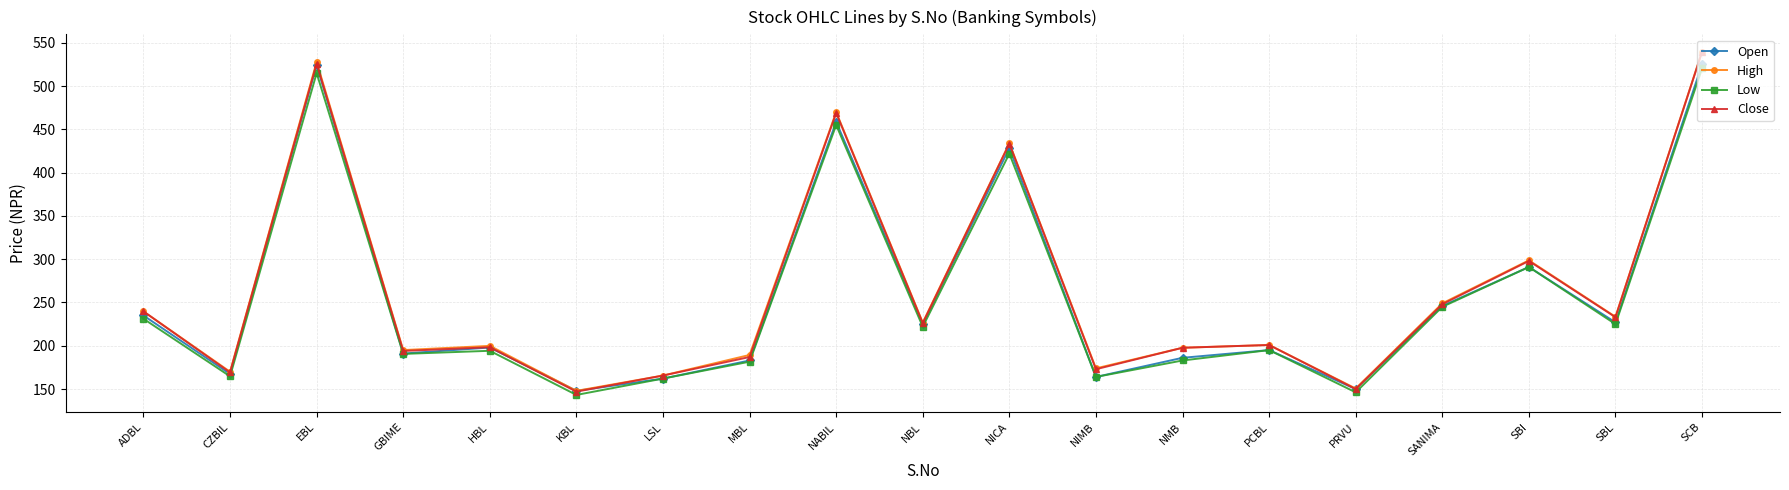

What is the label of the 11th point from the left?

NICA